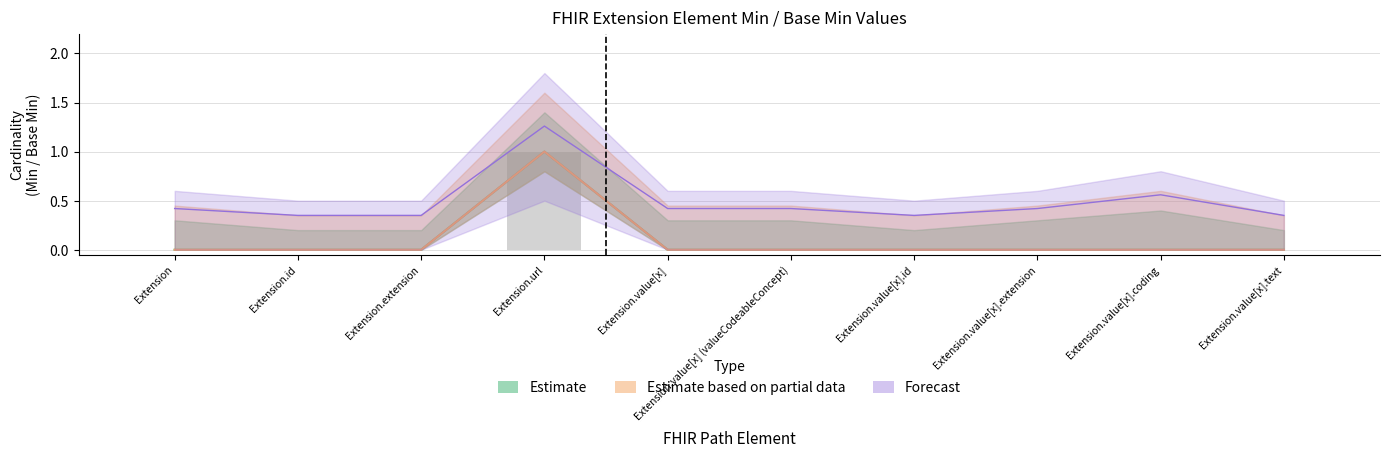

Count the Base Min values in the range 0 to 1.

10